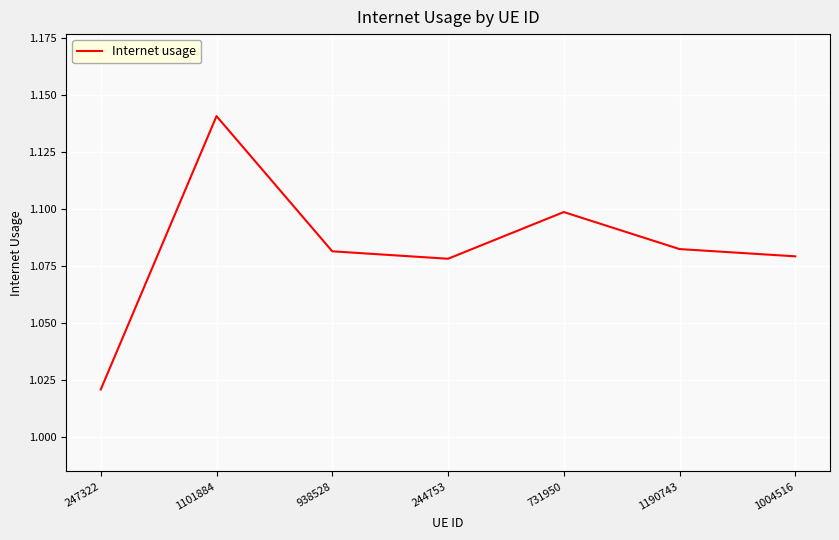

At which label is the value closest to 1?

247322